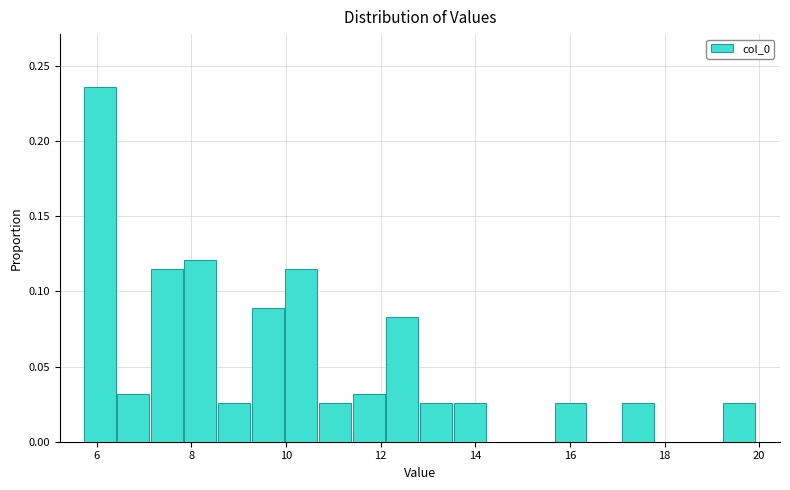

Around what value on the x-axis is the tallest bar? Give the approximate position of its centre, as read against the axis.

6.0